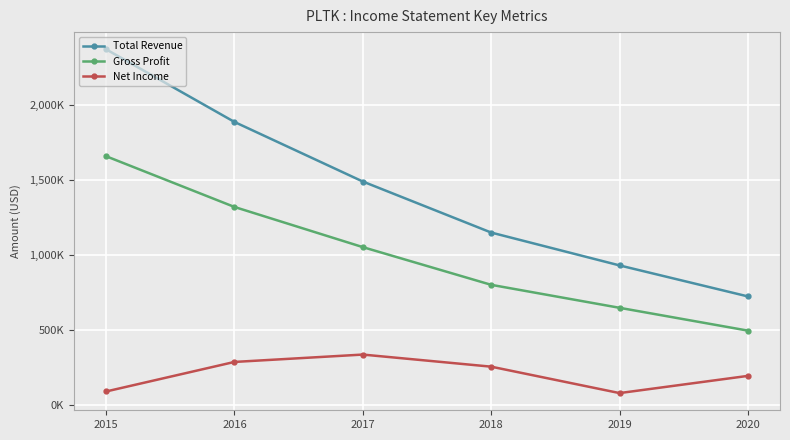

Reading right to left, transcribe all the data shown in this chart.

Total Revenue: 2020=725300	2019=931900	2018=1150800	2017=1490700	2016=1887600	2015=2371500
Gross Profit: 2020=497500	2019=649500	2018=802600	2017=1053700	2016=1321300	2015=1659300
Net Income: 2020=196000	2019=81400	2018=257400	2017=338000	2016=288900	2015=92100